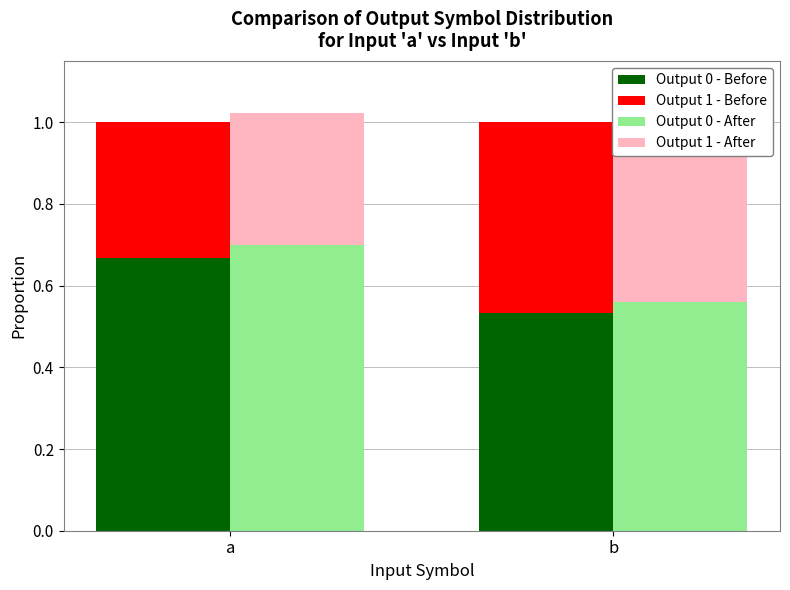

Reading right to left, transcribe all the data shown in this chart.

Output 0 - Before: b=0.5	a=0.7
Output 1 - Before: b=0.5	a=0.3
Output 0 - After: b=0.6	a=0.7
Output 1 - After: b=0.5	a=0.3